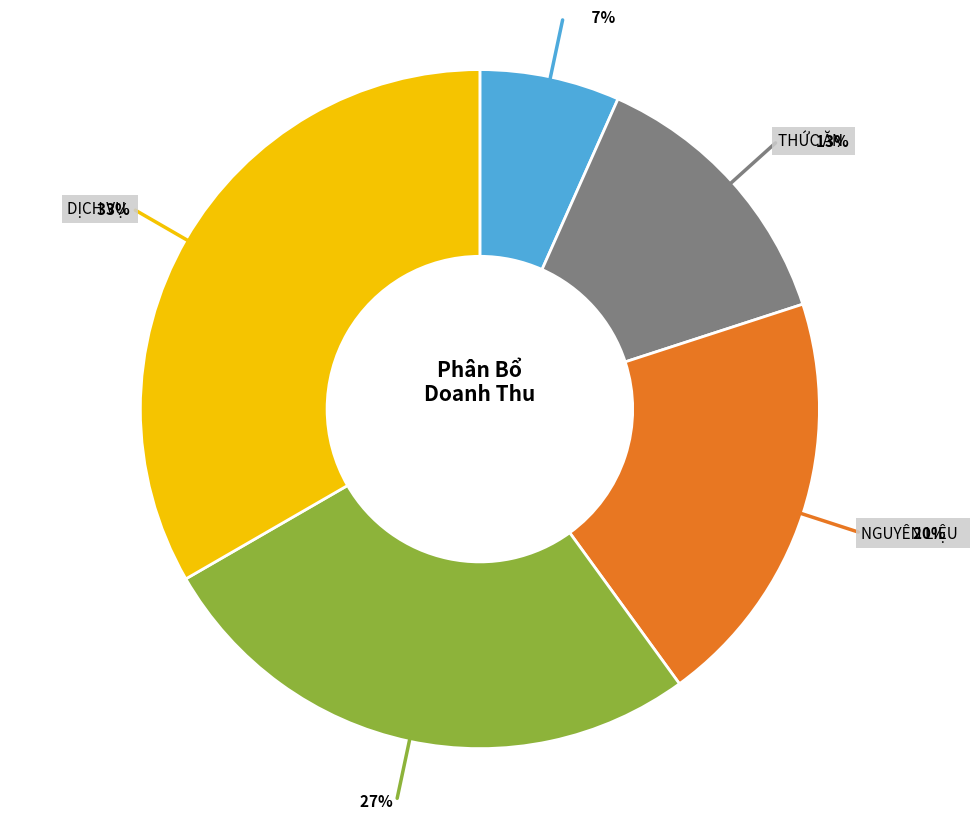

Is there any slice that represents more than half of the pie?

No